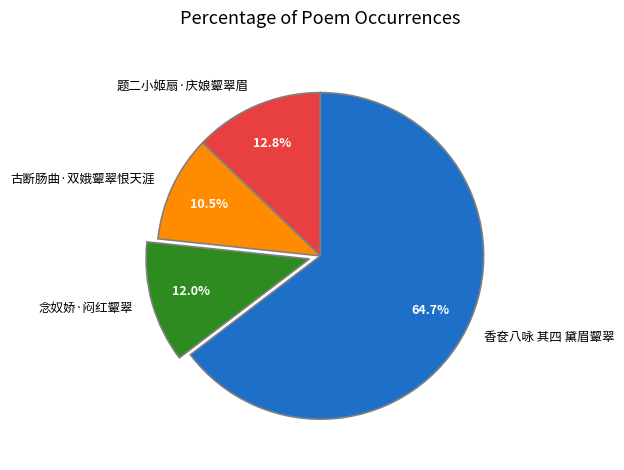

Is 香奁八咏 其四 黛眉颦翠 the majority of the pie?

Yes